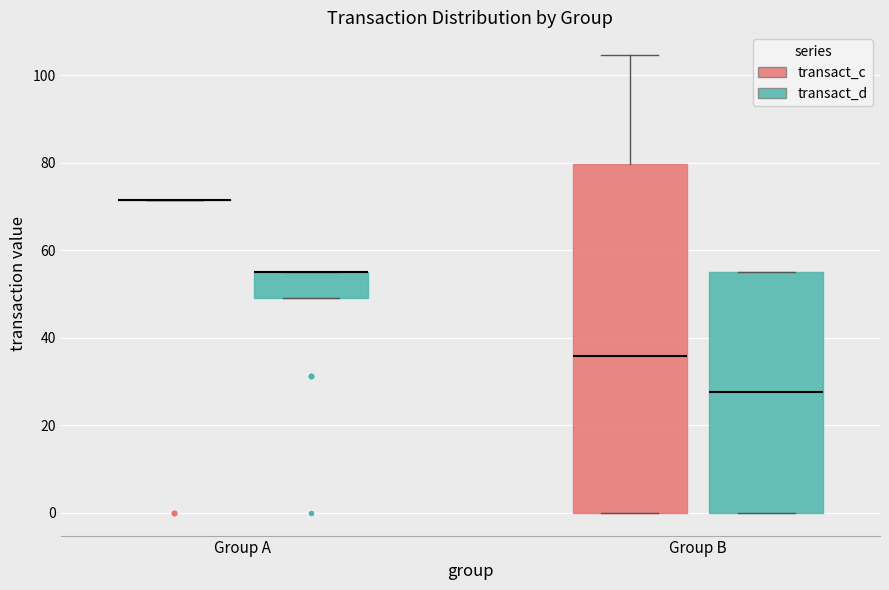

Comparing the boxes themselves (not the whiskers), which one is the tallest?

Group B (transact_c)